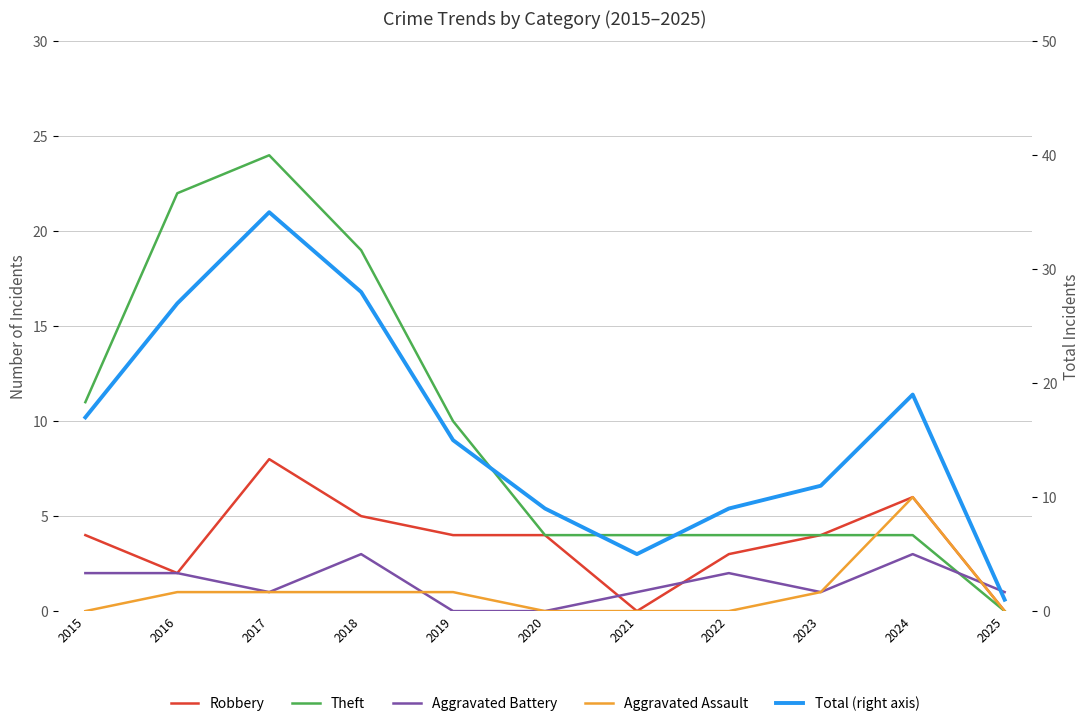

Reading left to right, what are all the values shown in this chart?

Robbery: 4	2	8	5	4	4	0	3	4	6	0
Theft: 11	22	24	19	10	4	4	4	4	4	0
Aggravated Battery: 2	2	1	3	0	0	1	2	1	3	1
Aggravated Assault: 0	1	1	1	1	0	0	0	1	6	0
Total (right axis): 17	27	35	28	15	9	5	9	11	19	1